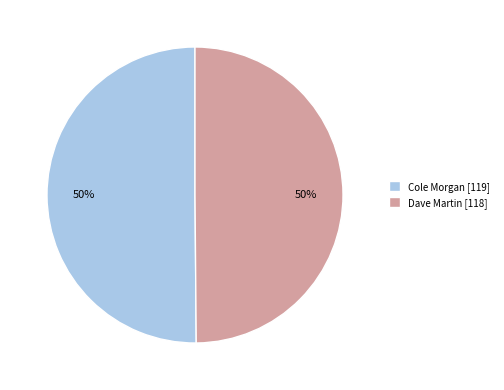

Do Cole Morgan [119] and Dave Martin [118] together represent more than half of the pie?

Yes